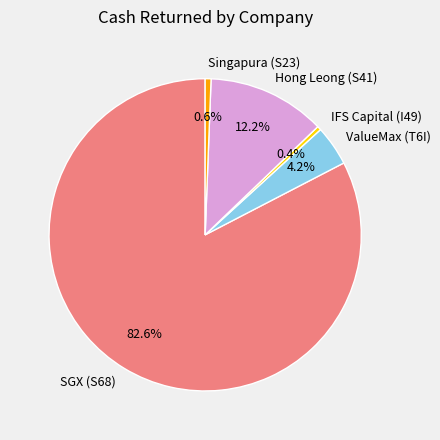

Combined, what portion of the pie is IFS Capital (I49) and Singapura (S23)?

1.0%